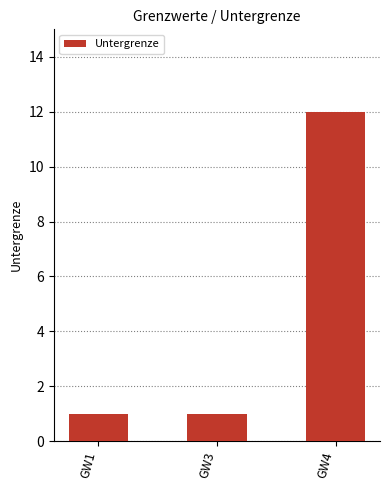

Is it true that the value at GW1 is 0?

False